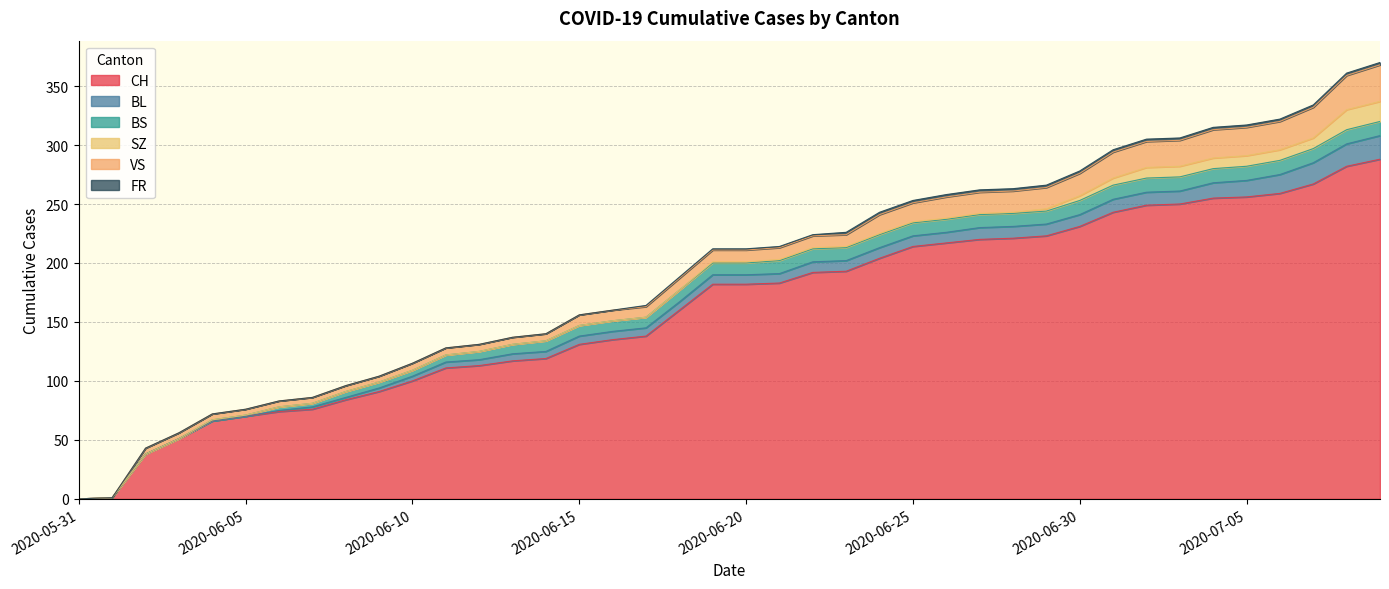

What is the difference between the maximum and minimum values in the VS series?

31